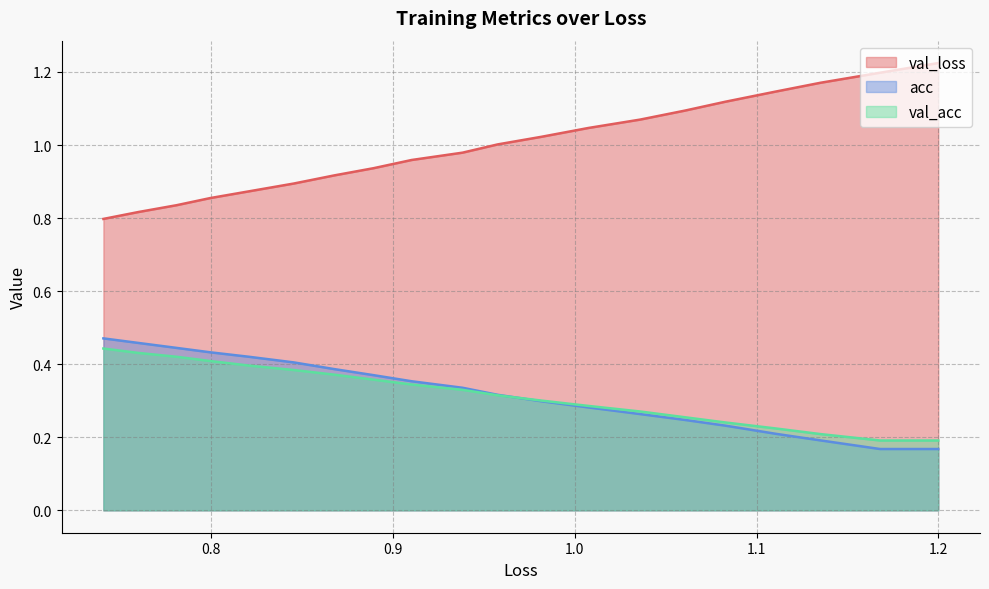

What are all the series names shown in the legend?

val_loss, acc, val_acc